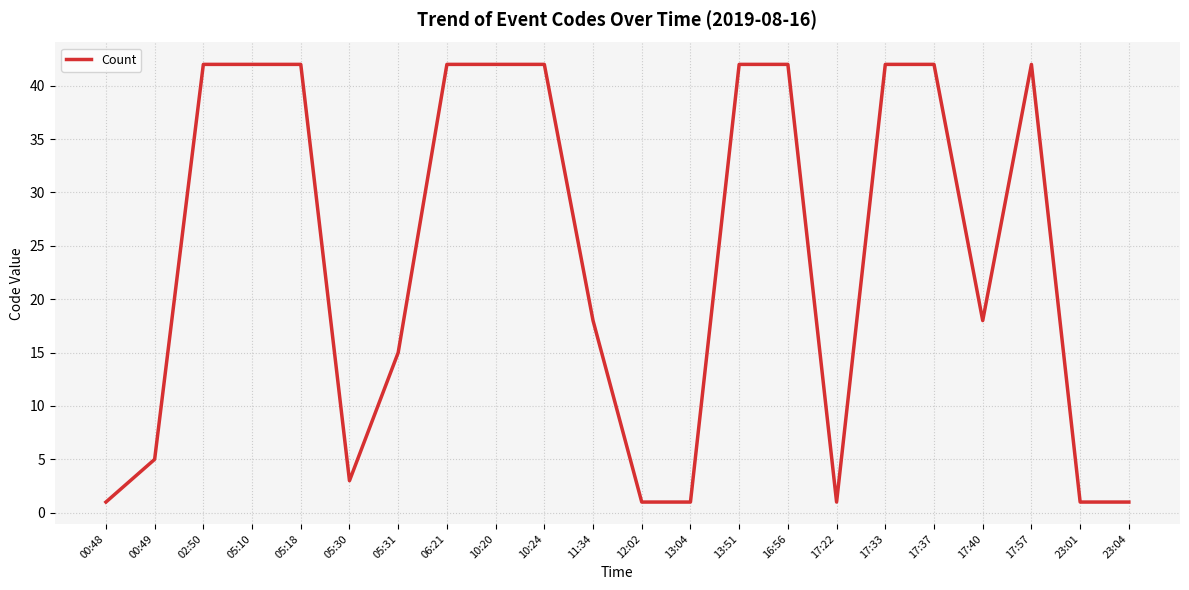

What is the difference between the maximum and minimum values?

41